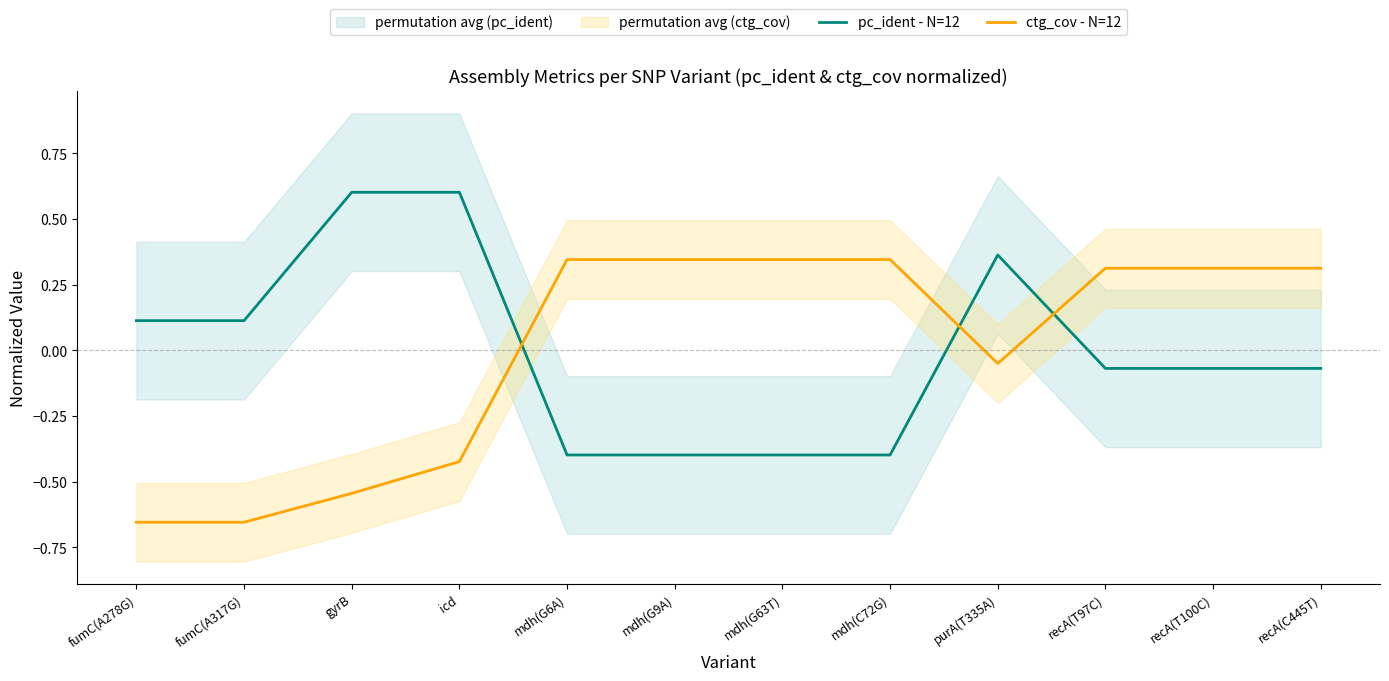

Which has a higher value, fumC(A317G) or icd?

icd